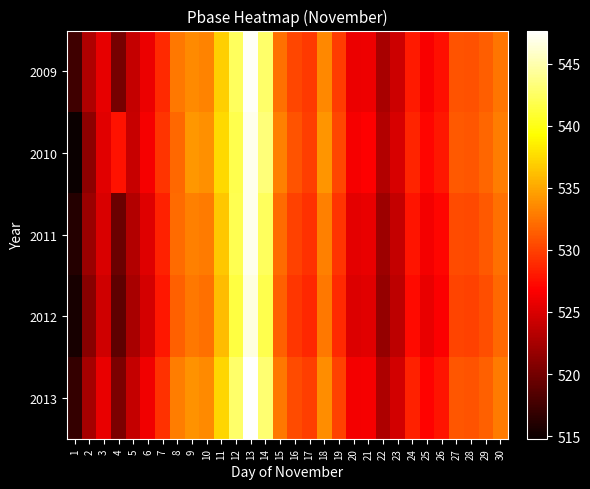

What is the total value across all series at 26?

2637.1